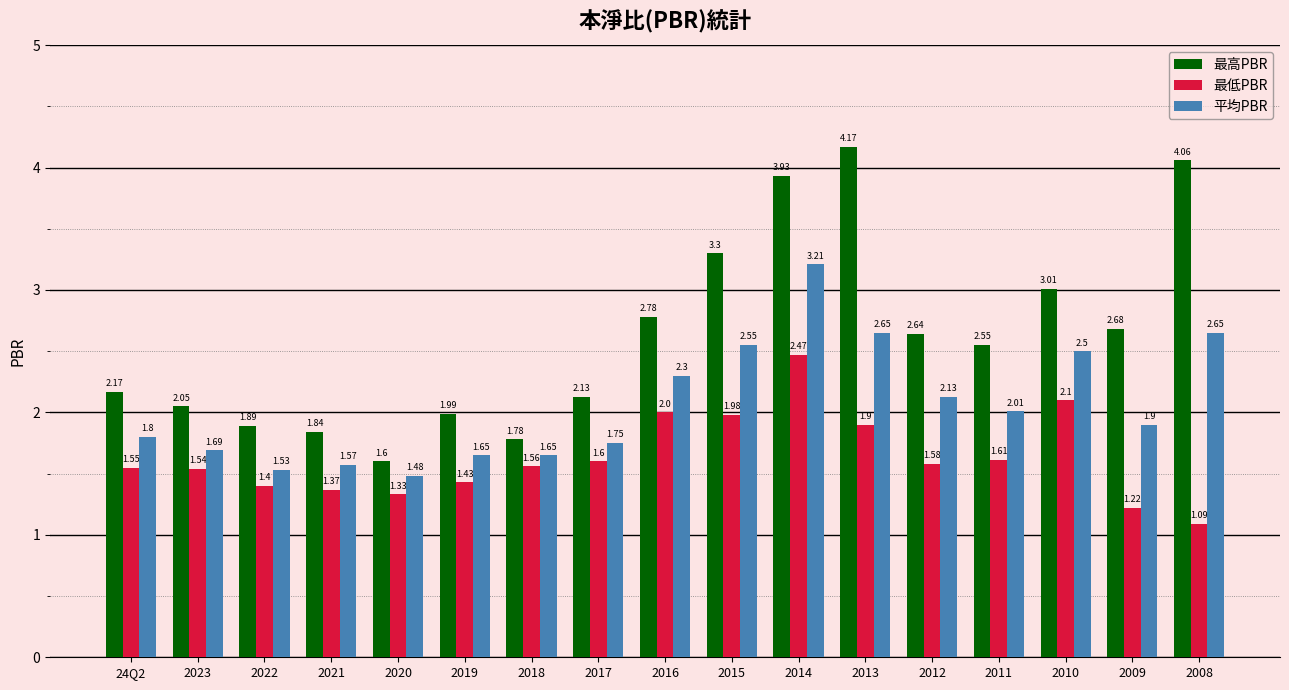

What position from the left is 2020?

5